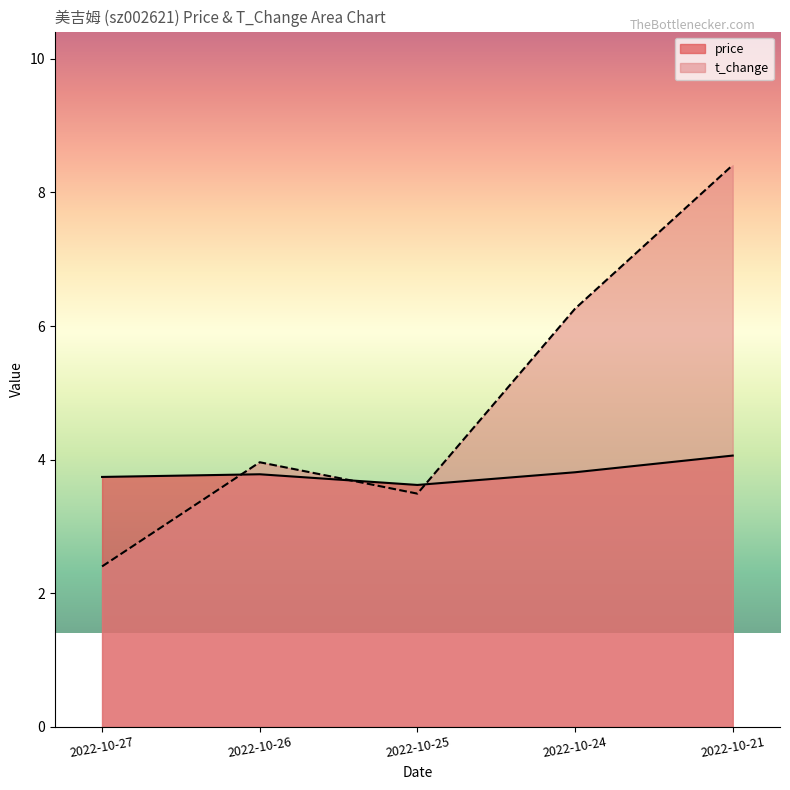

The value of price at 2022-10-27 is 3.7. True or false?

True